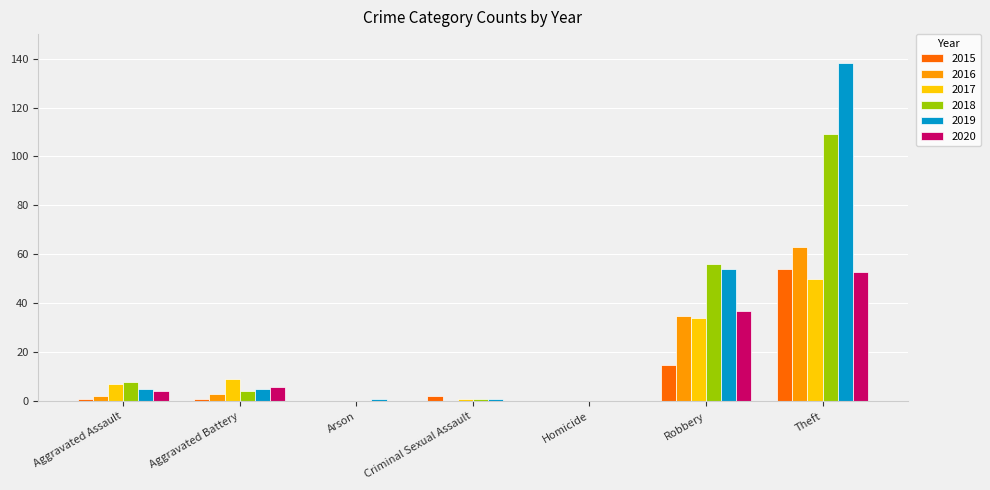

What is the greatest value displayed?

138